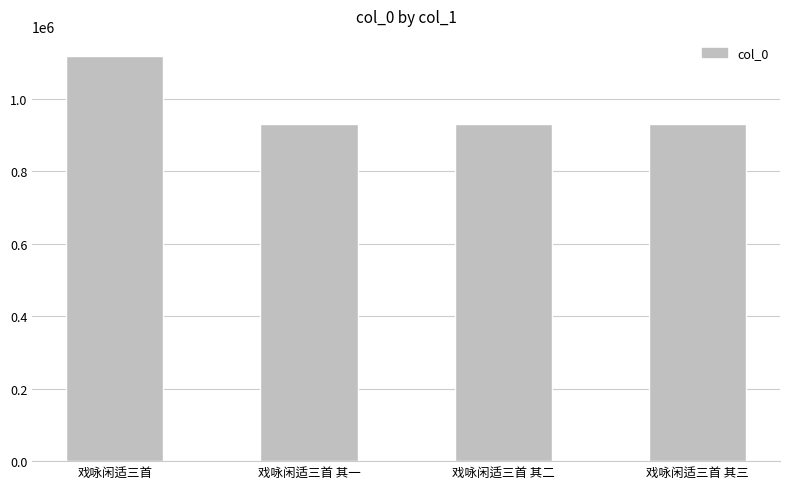

Approximately how many times larger is the value at 戏咏闲适三首 其三 compared to 戏咏闲适三首 其二?

1.0